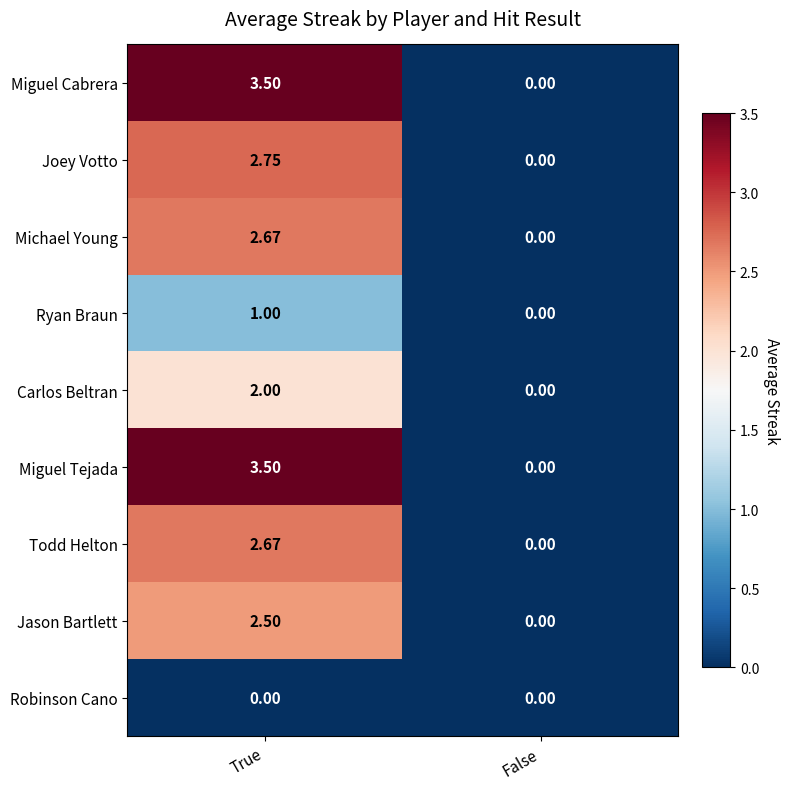

Count the number of data series in this chart.

9